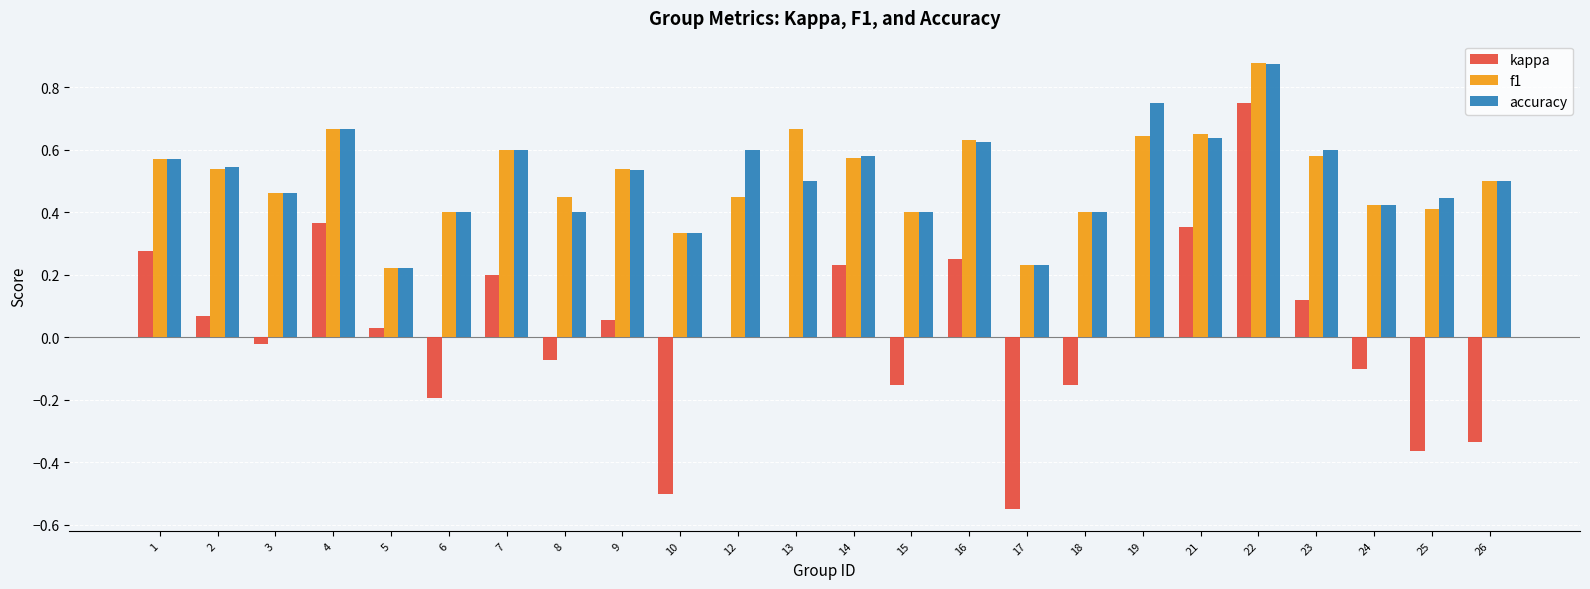

Which category has the highest value across all series?

22